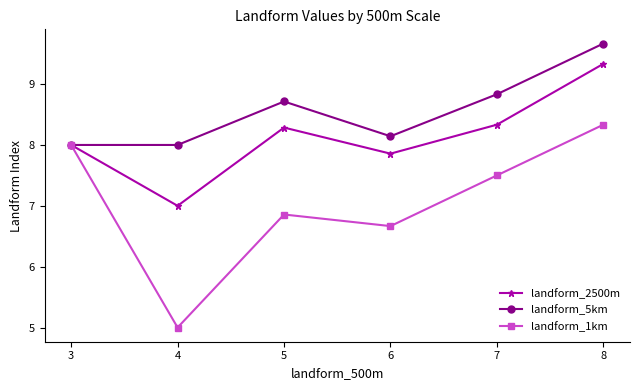

What is the minimum value for landform_1km?

5.0